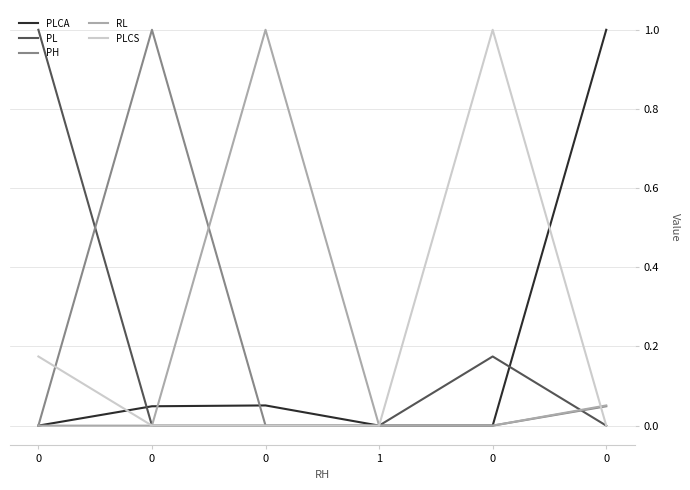

True or false: PLCA has more than 2 interior local peaks.

False